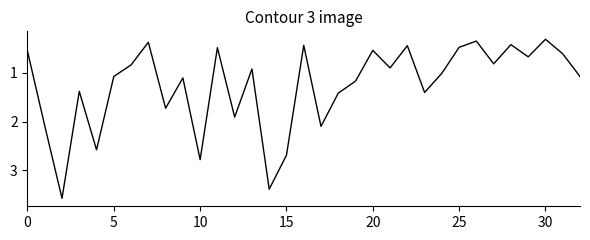

What is the greatest value displayed?

3.6